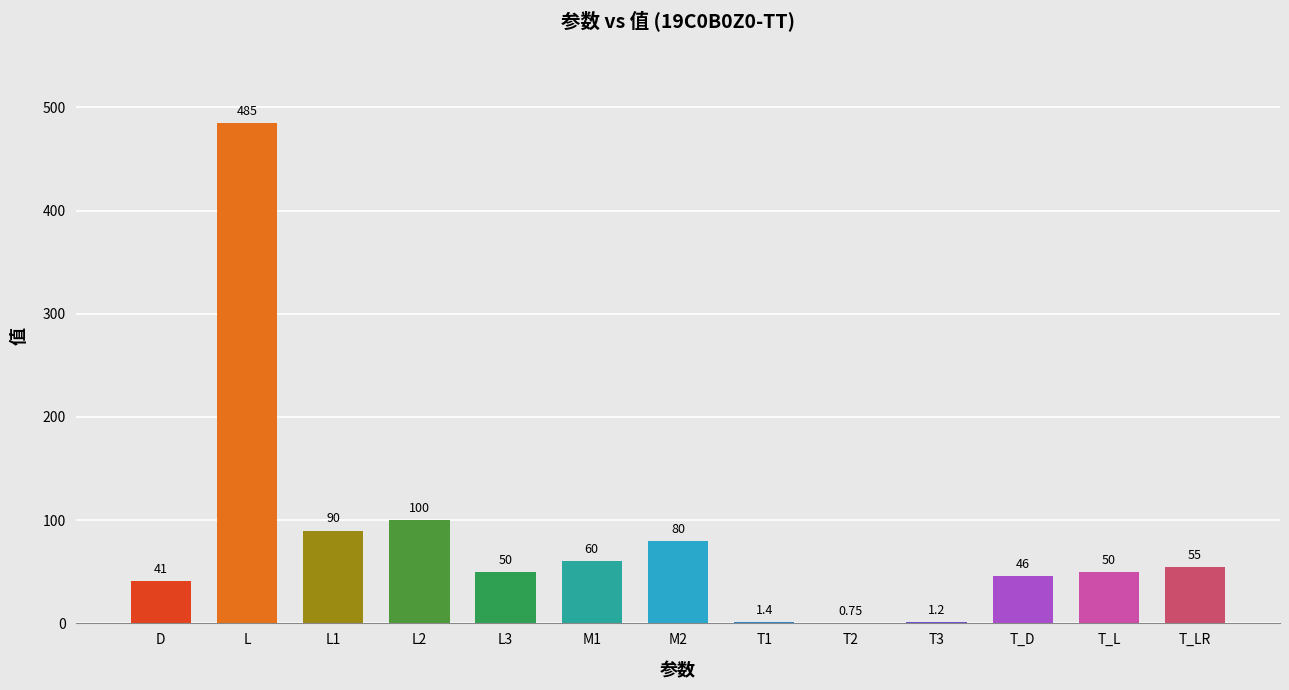

The value at L2 is 100.0. True or false?

True